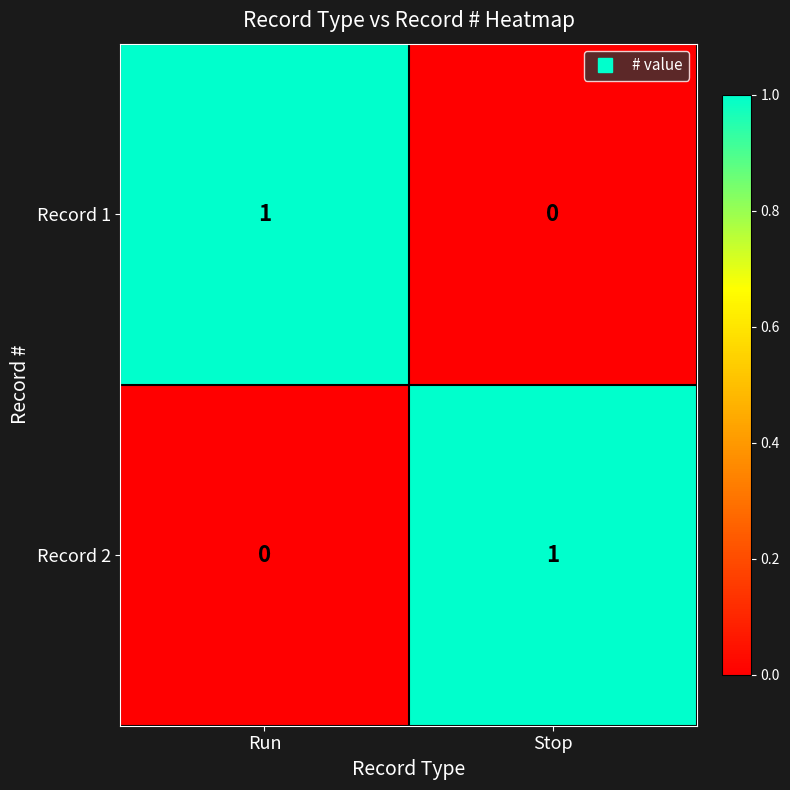

True or false: Record 1 has a value of 0 at Run.

False